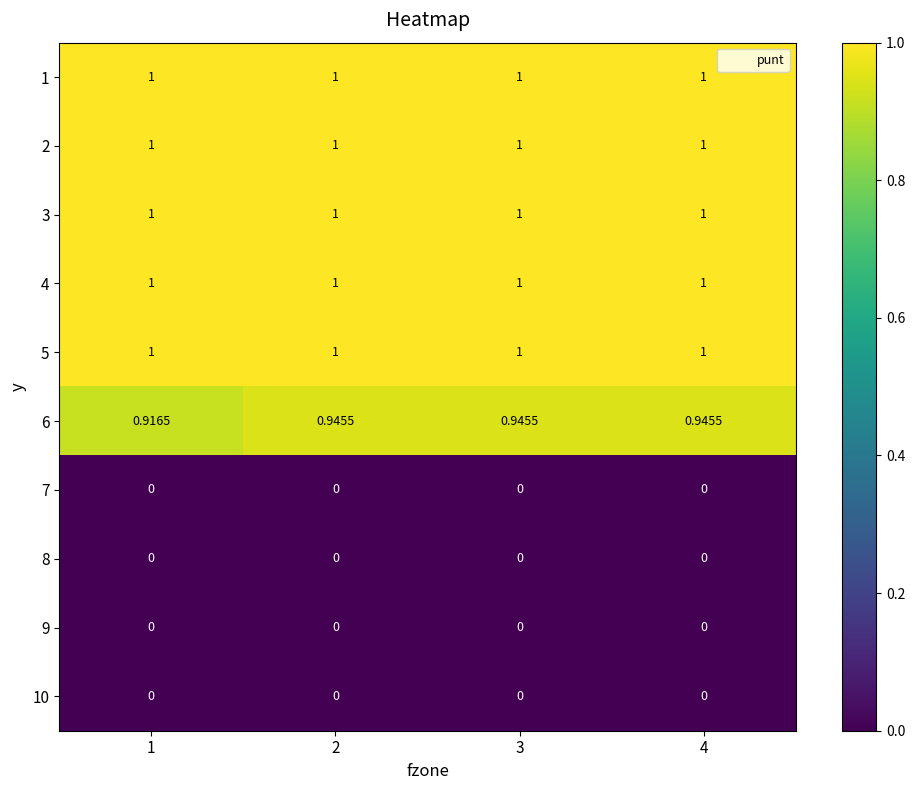

Which series has the largest range (max minus min)?

6